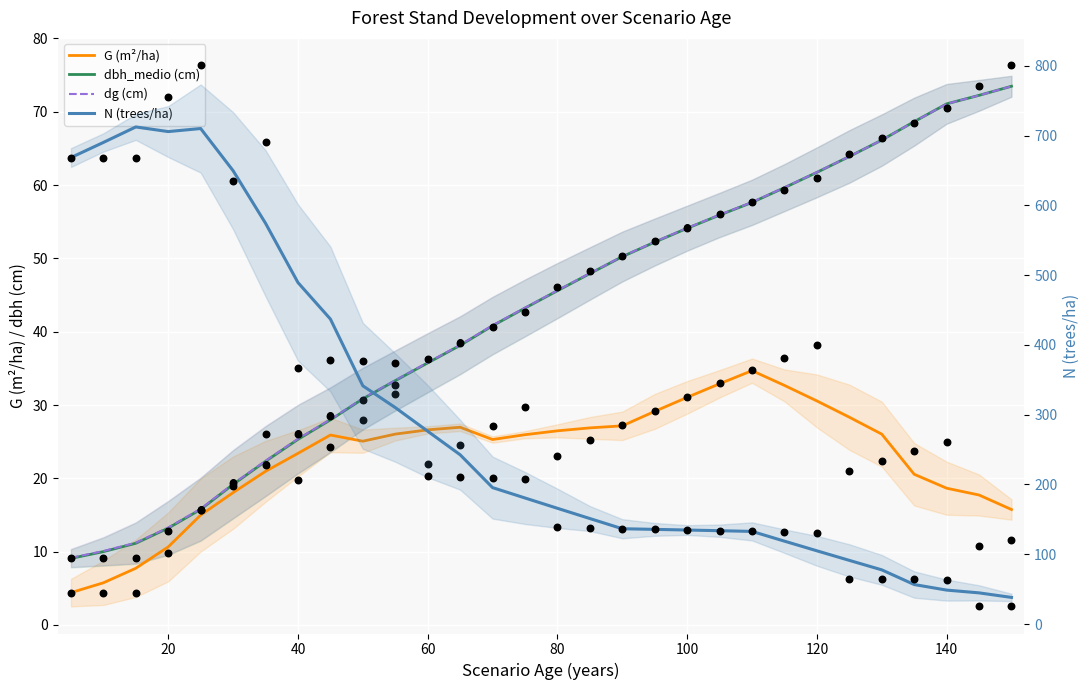

What are all the series names shown in the legend?

G (m²/ha), dbh_medio (cm), dg (cm), N (trees/ha)